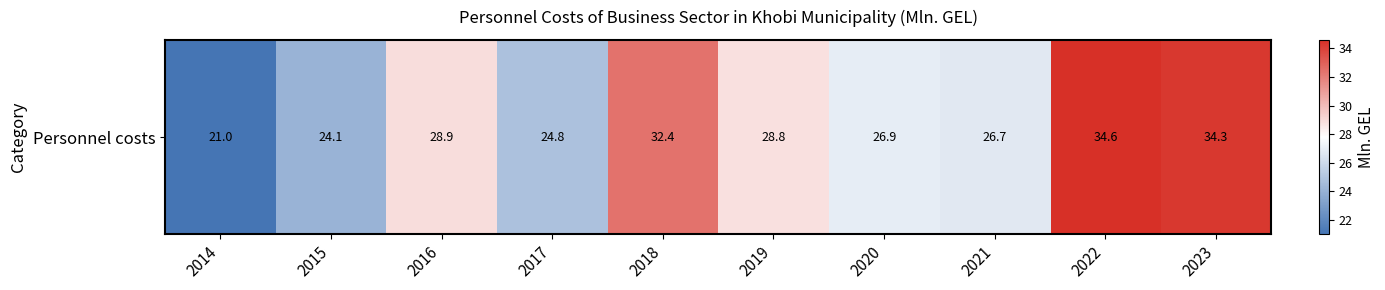

Where does the data first go above 28?

2016